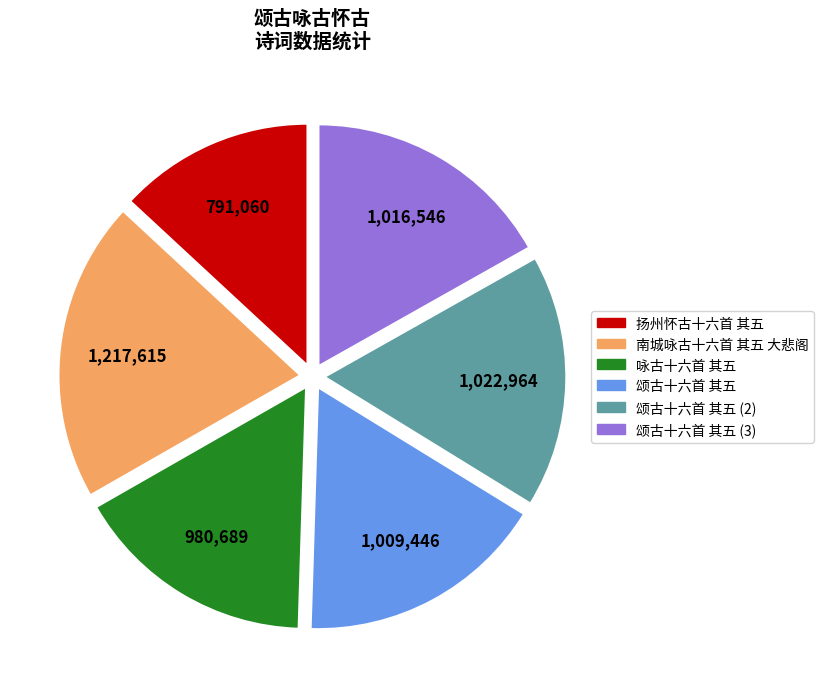

How many slices are in this pie chart?

6